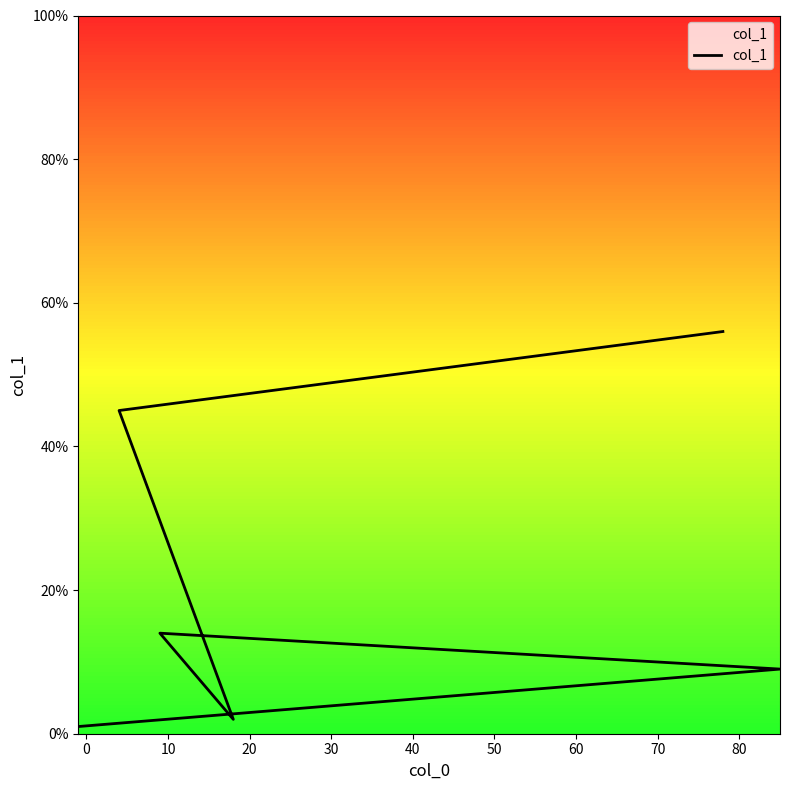

Does the chart have visible grid lines?

No